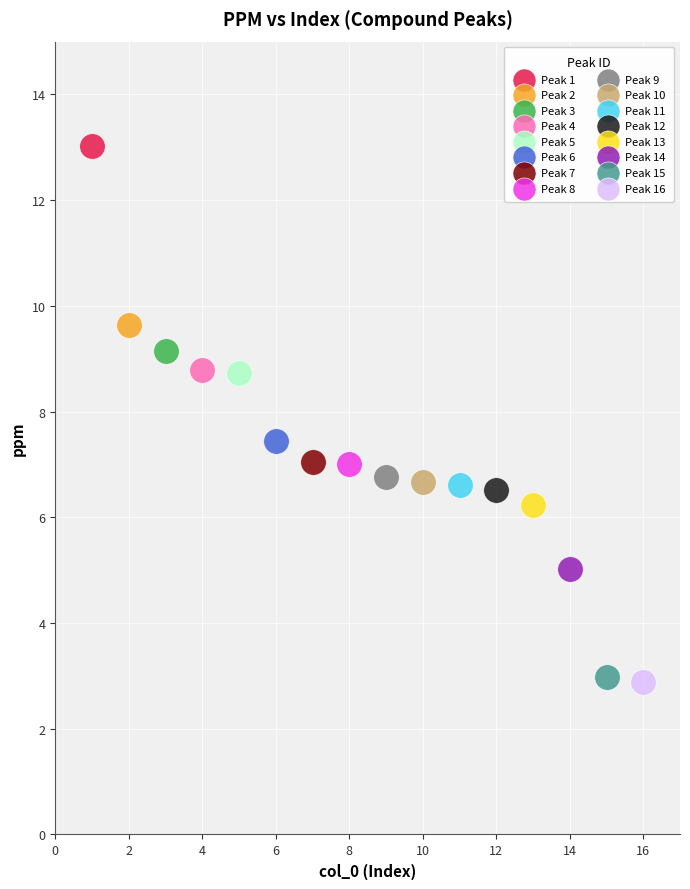

What are all the series names shown in the legend?

Peak 1, Peak 2, Peak 3, Peak 4, Peak 5, Peak 6, Peak 7, Peak 8, Peak 9, Peak 10, Peak 11, Peak 12, Peak 13, Peak 14, Peak 15, Peak 16